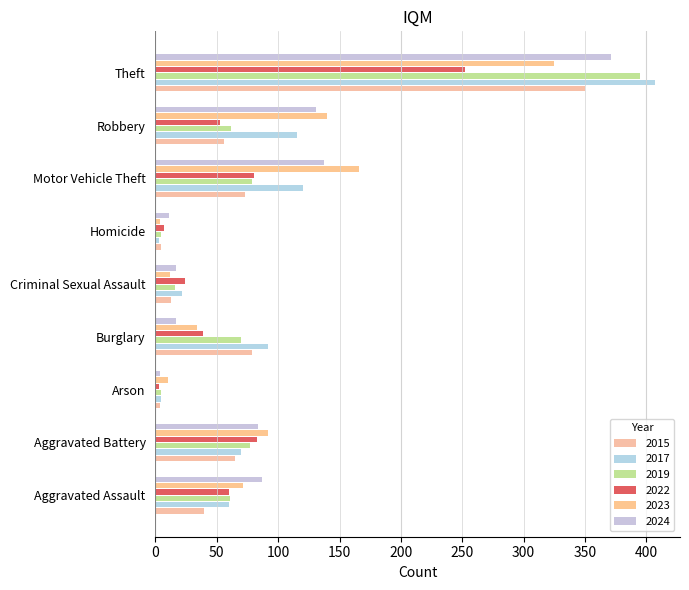

What is the difference between the maximum and minimum values in the 2017 series?

404